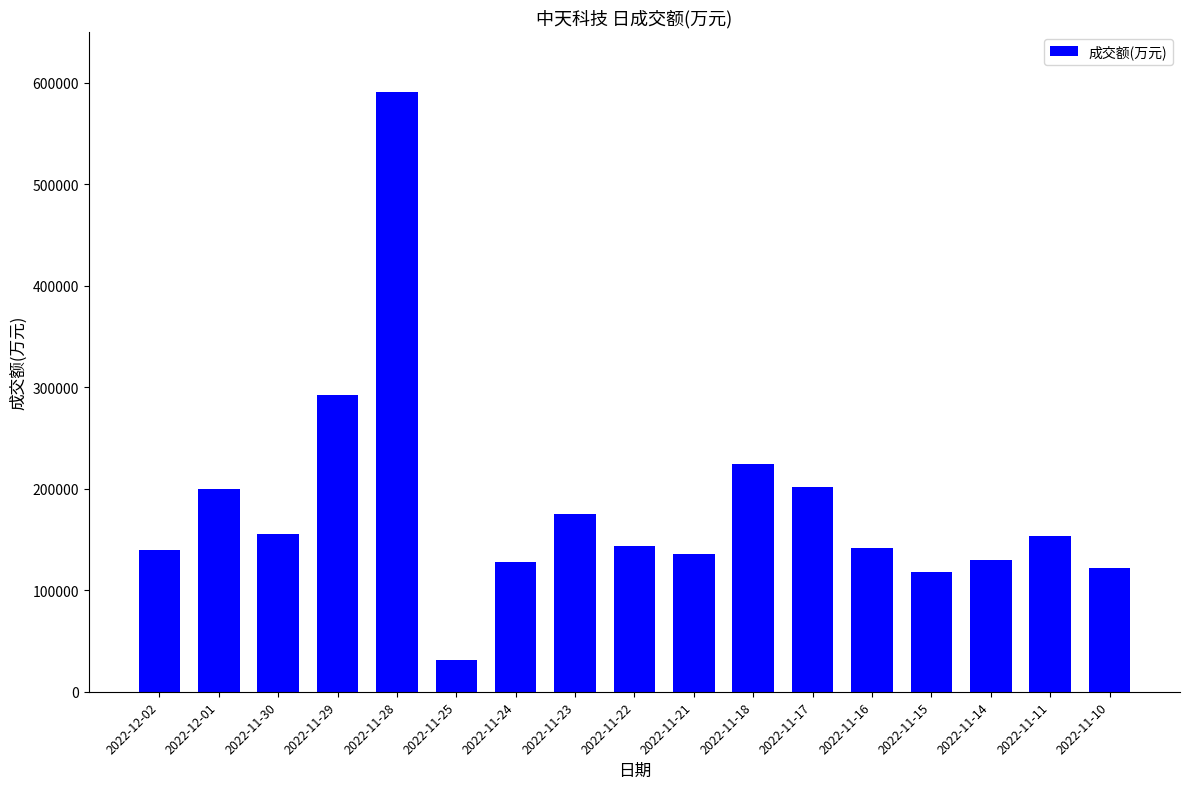

What is the label of the 12th bar from the right?

2022-11-25